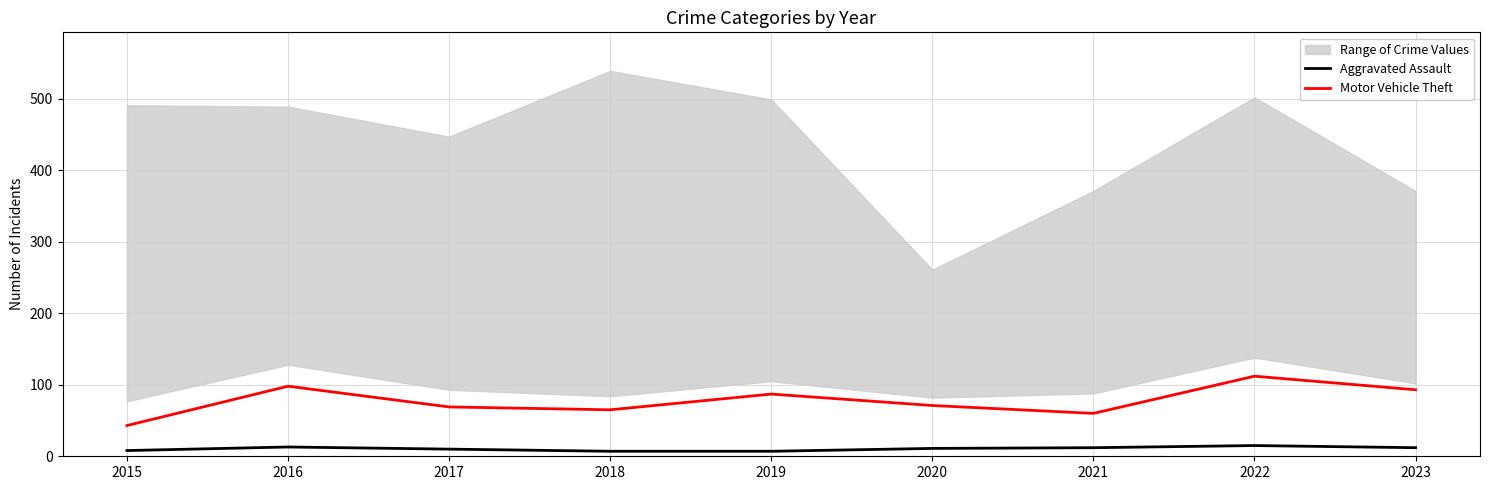

What is the total value across all series at 2019?

94